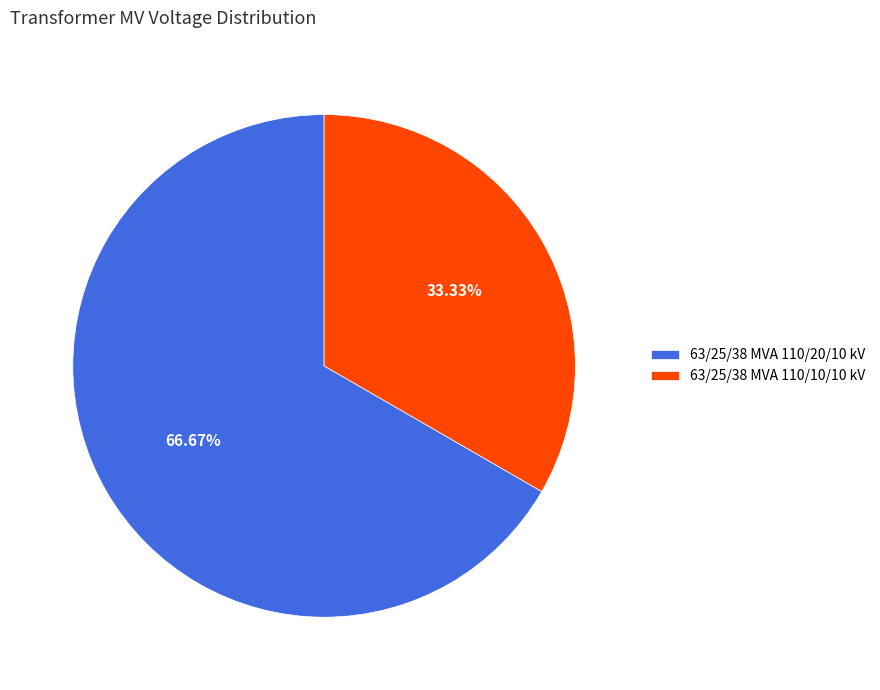

To the nearest percent, what portion does 63/25/38 MVA 110/10/10 kV represent?

33%